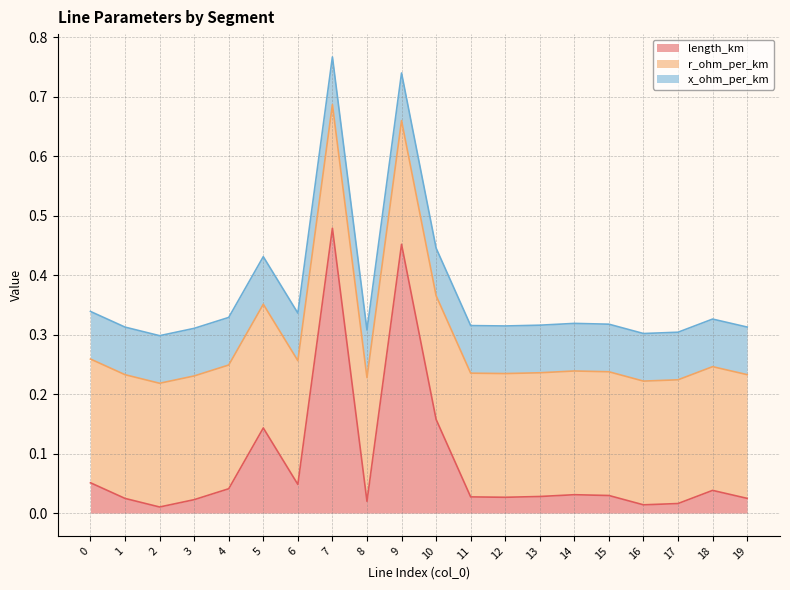

What are all the series names shown in the legend?

length_km, r_ohm_per_km, x_ohm_per_km